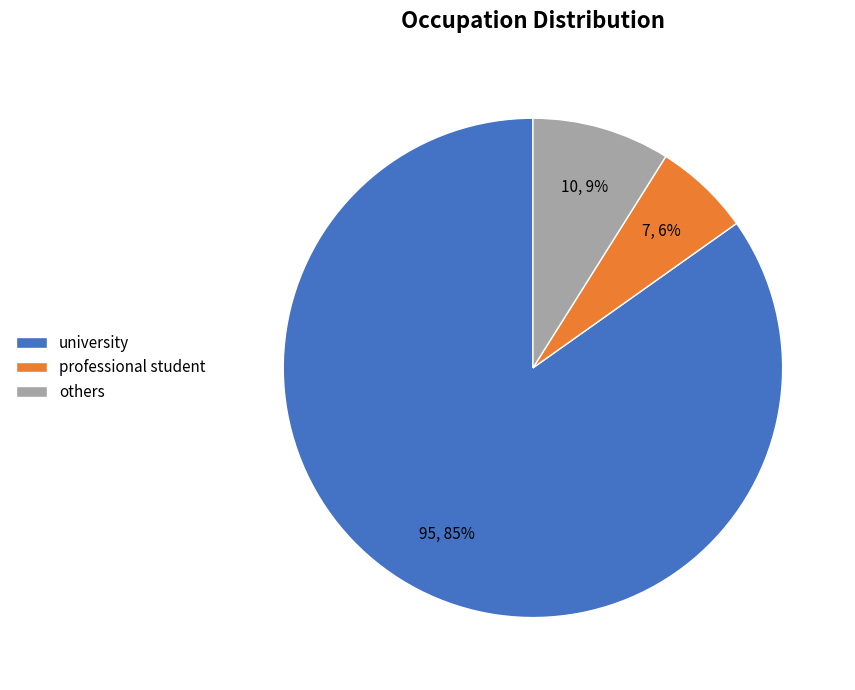

Rank the categories by value from highest to lowest.

university, others, professional student